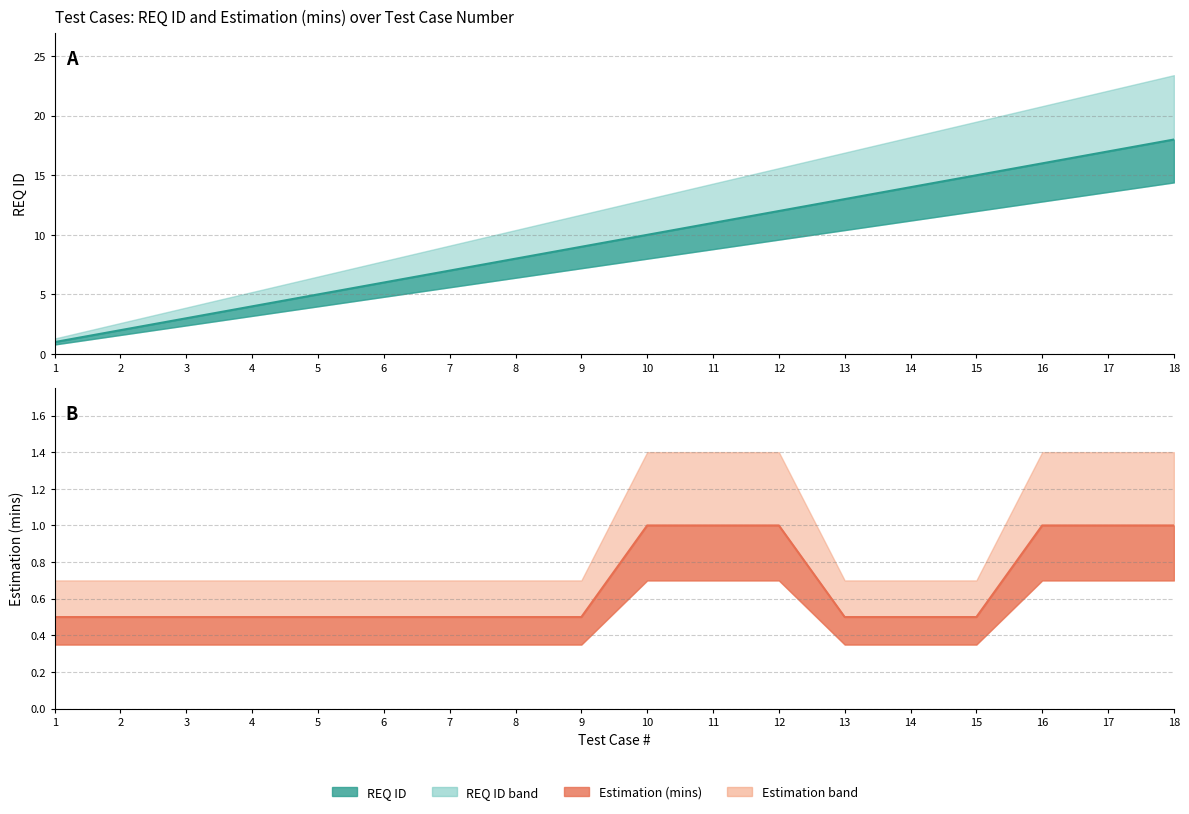

What is the difference between the highest and lowest values at 16?

15.0